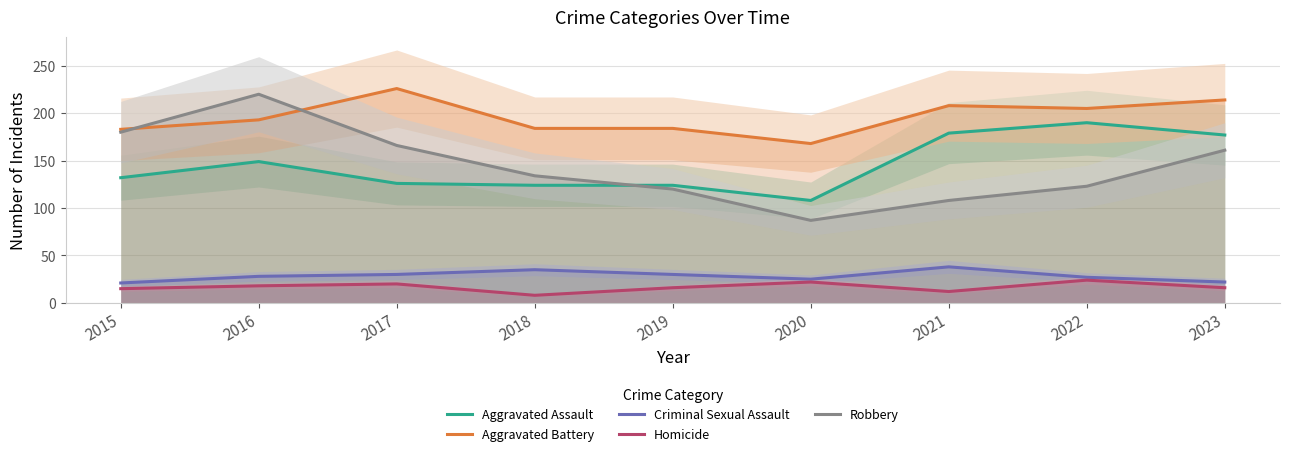

Does the chart display data point markers on the line(s)?

No